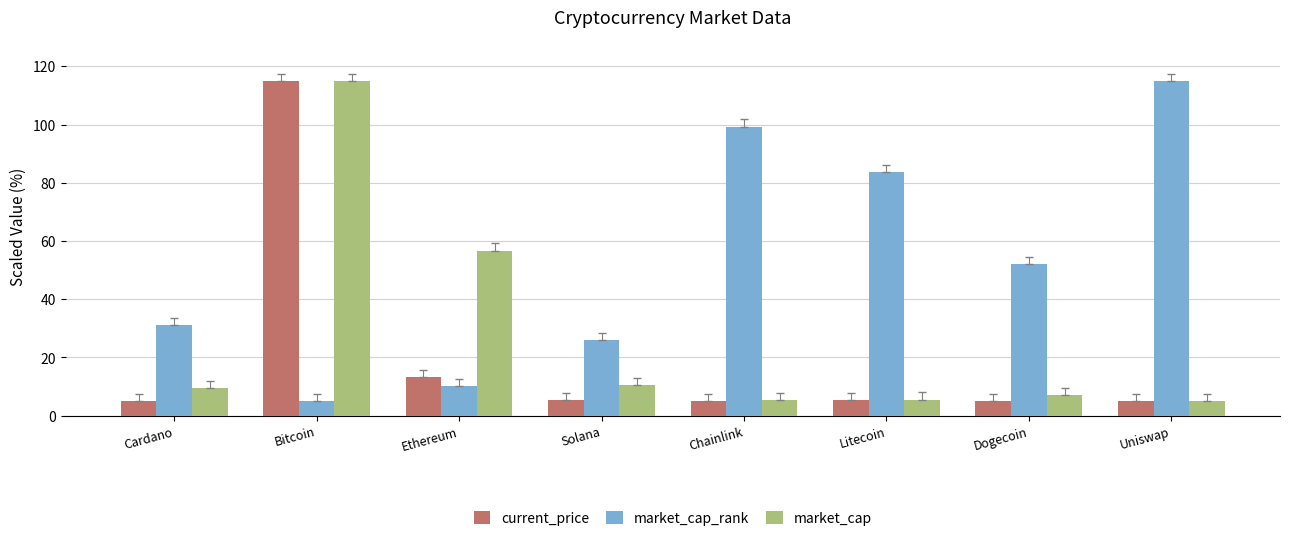

At Cardano, list the series in order from smallest to largest.

current_price, market_cap, market_cap_rank